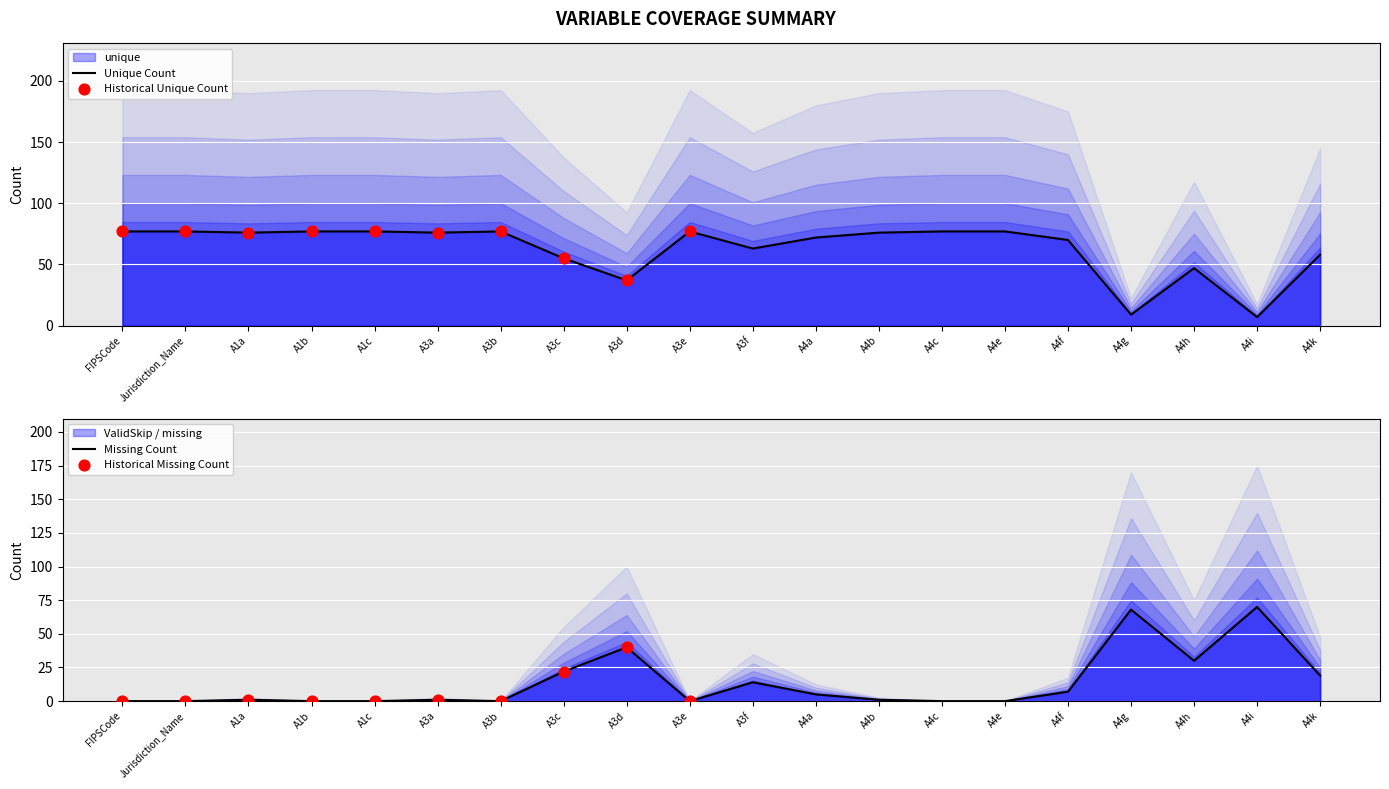

Is the value of 88DoesNotApply at A3e greater than the value of unique at A4e?

No